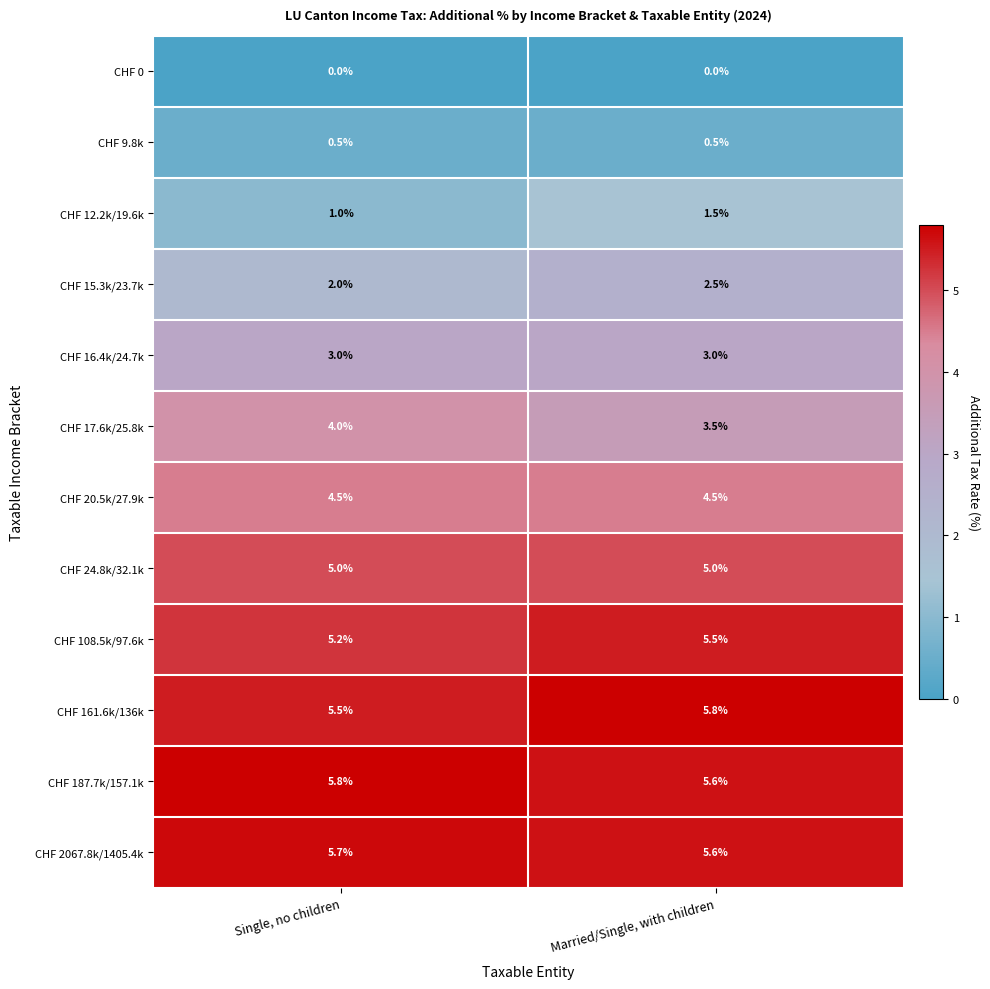

True or false: CHF 16.4k/24.7k has a value of 3.9 at Single, no children.

False